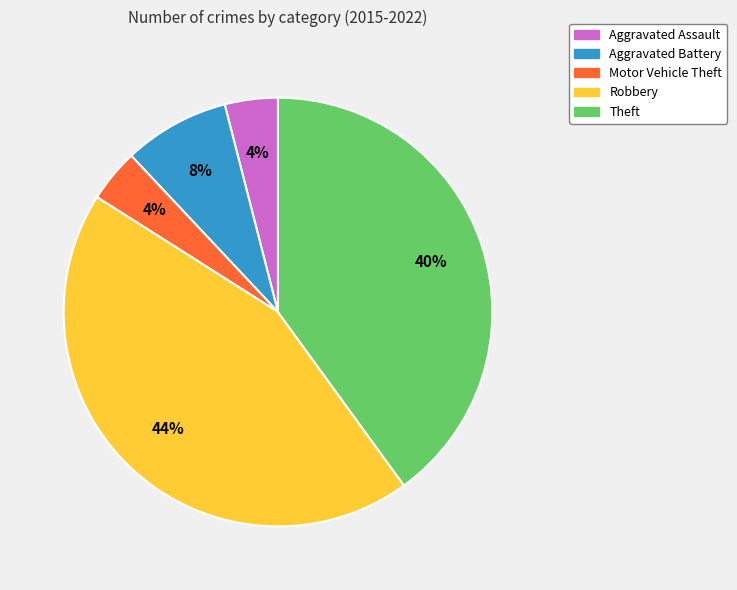

To the nearest percent, what is the combined percentage of Motor Vehicle Theft and Aggravated Assault?

8%